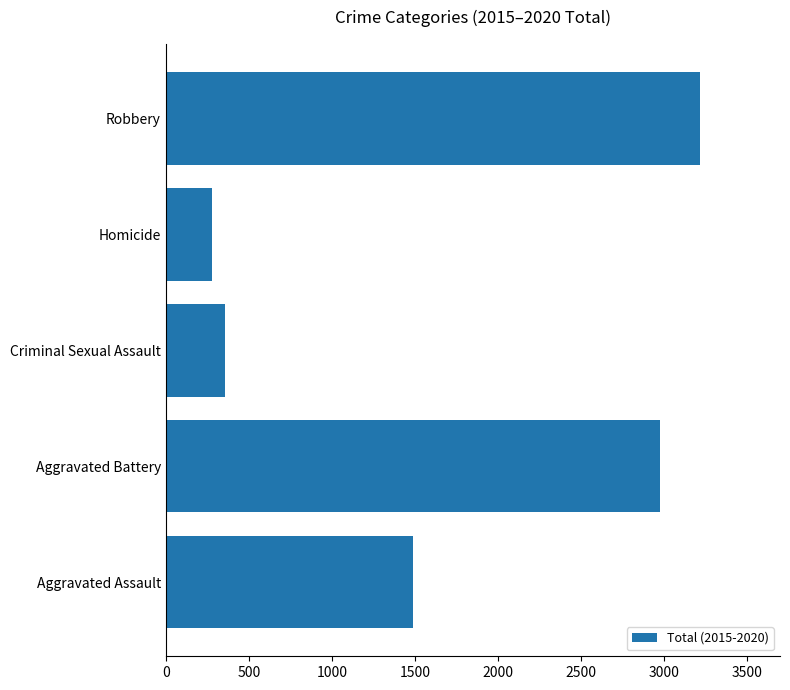

The chart shows a value of 280 at Homicide. True or false?

True